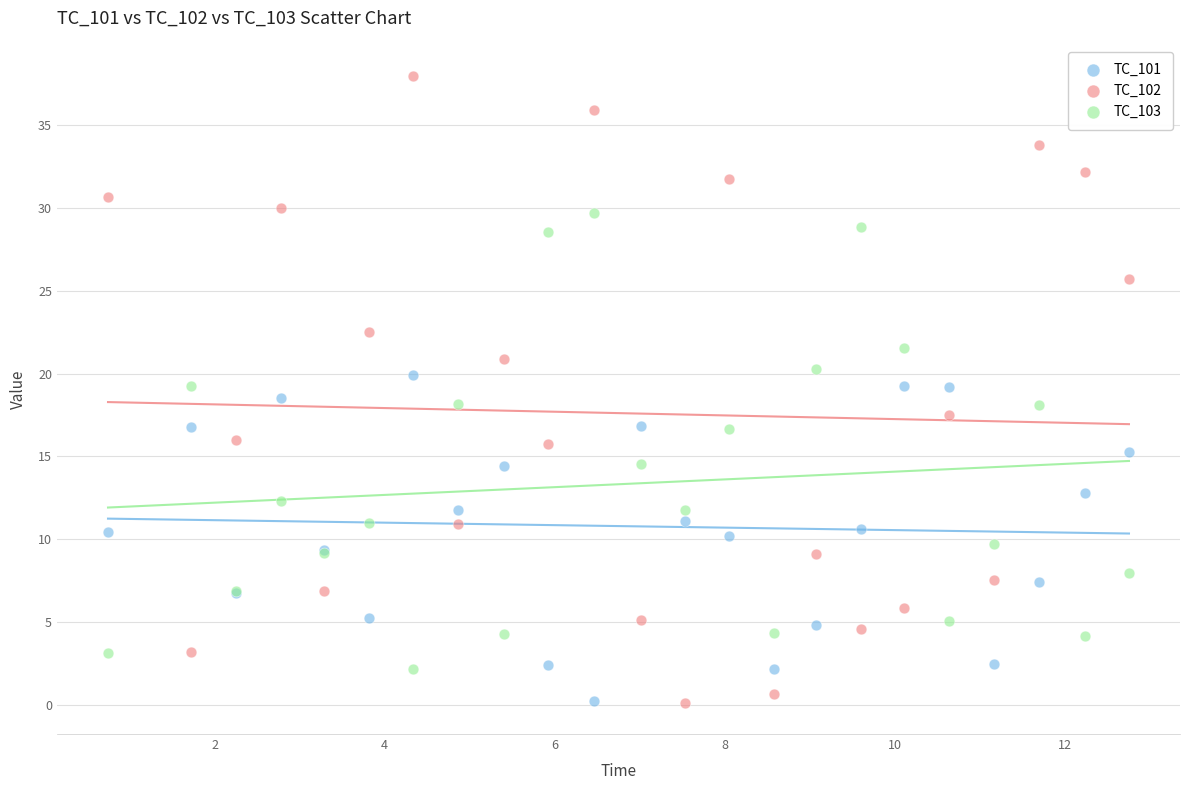

Which series reaches the maximum Y coordinate?

TC_102